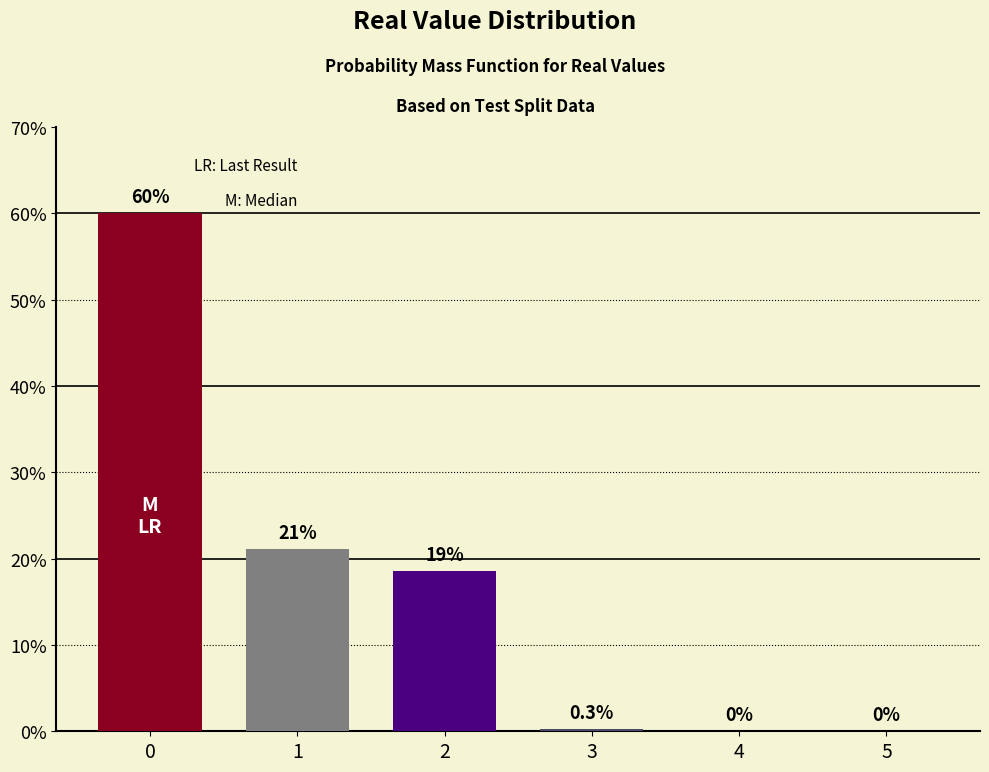

Approximately how many times larger is the value at 0 compared to 2?

3.2